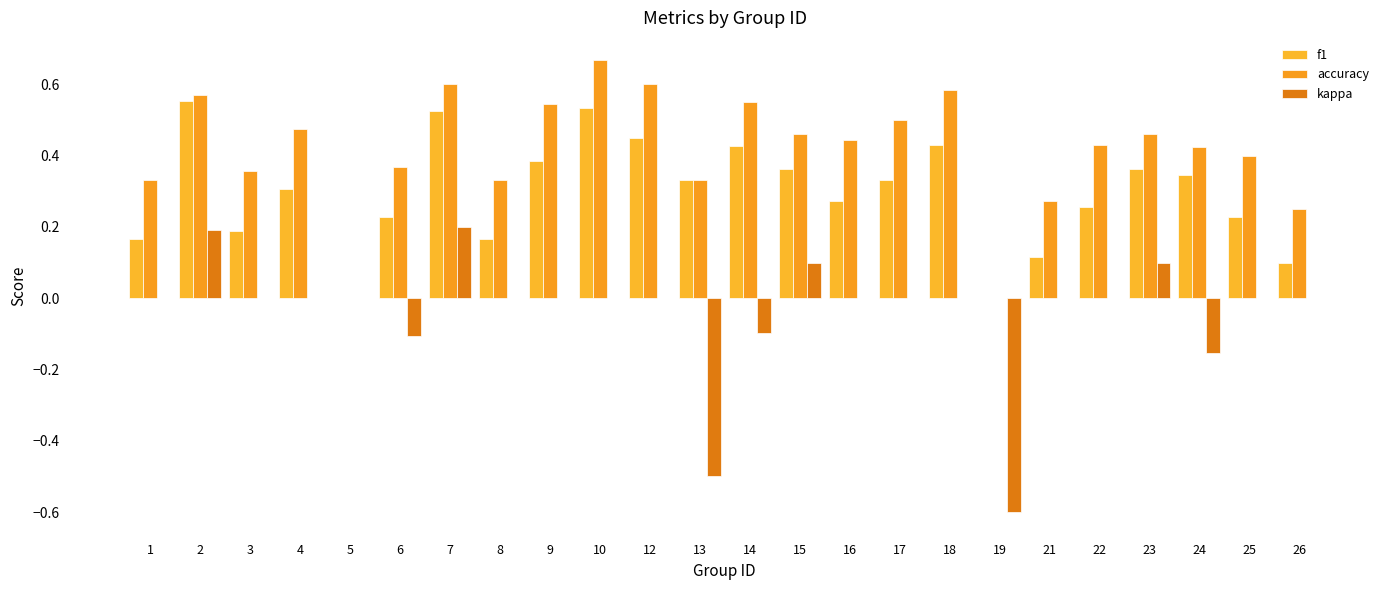

True or false: f1 has a value of 0.2 at 25.

True